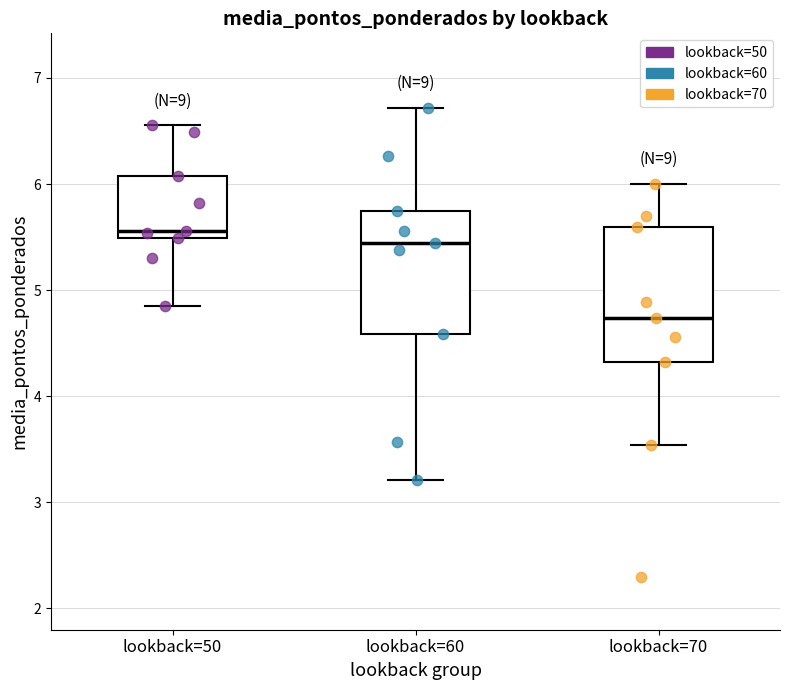

Where is the lower edge of the box for lookback=50 on the y-axis? The values are not printed on the chart, so give them approximately, as read against the axis.

5.5